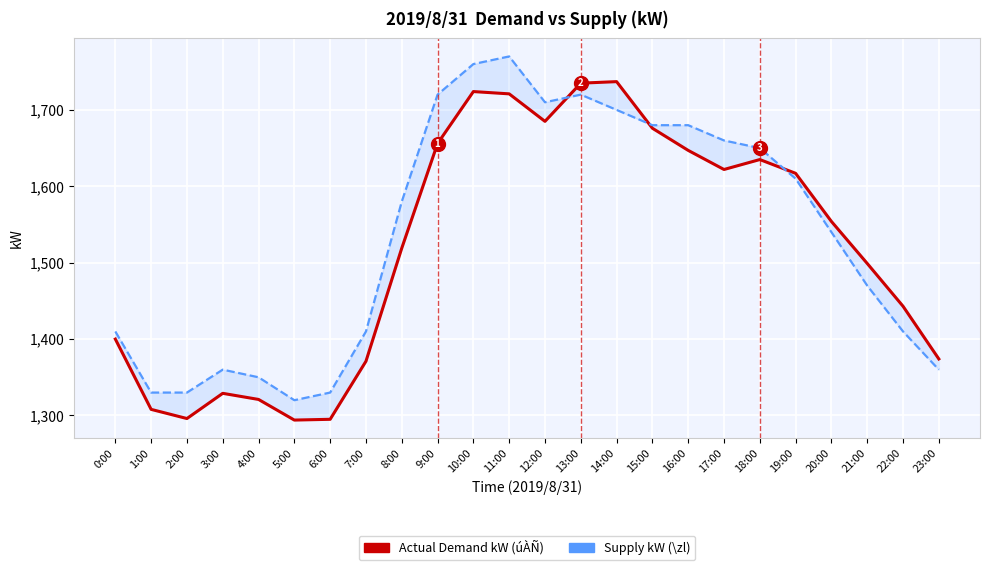

At which category does Actual Demand kW (úÀÑ) reach its first local peak?

3:00